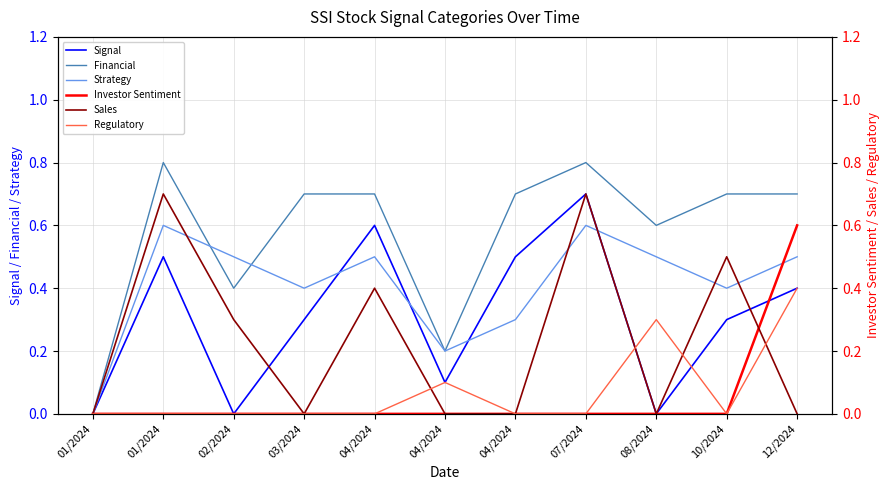

Is the value of Investor Sentiment at 08/2024 greater than the value of Strategy at 12/2024?

No